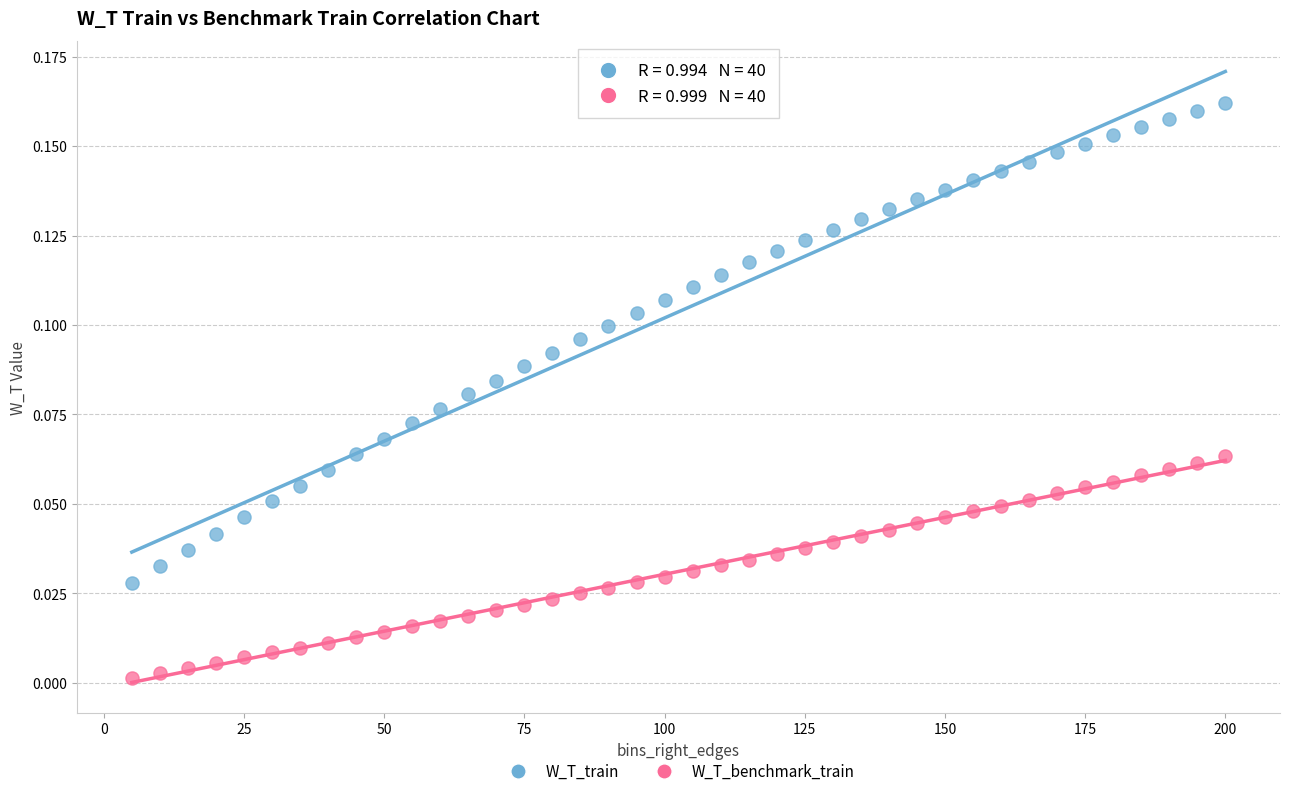

What are all the series names shown in the legend?

W_T_train, W_T_benchmark_train